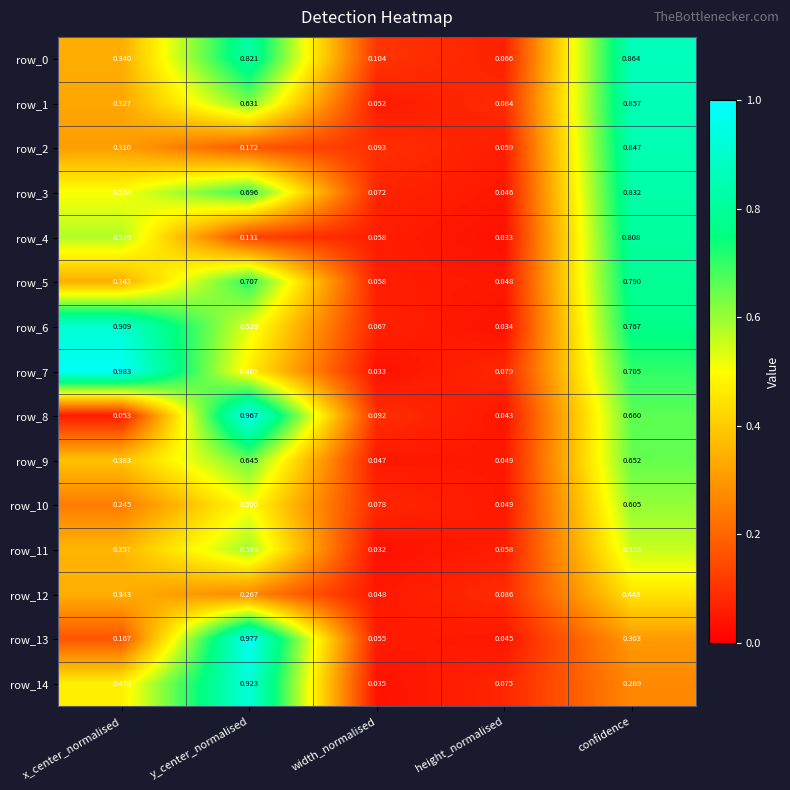

At which label is row_9 closest to 0?

width_normalised